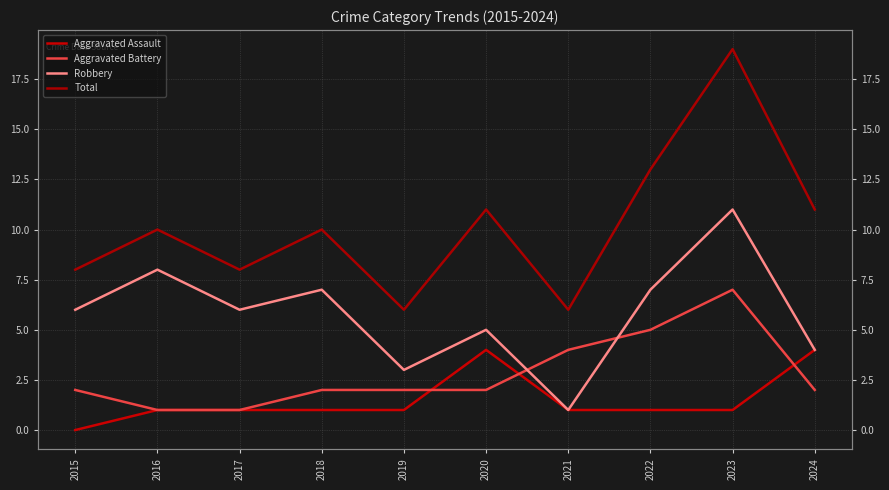

What is the difference between the Aggravated Battery values at 2020 and 2017?

1